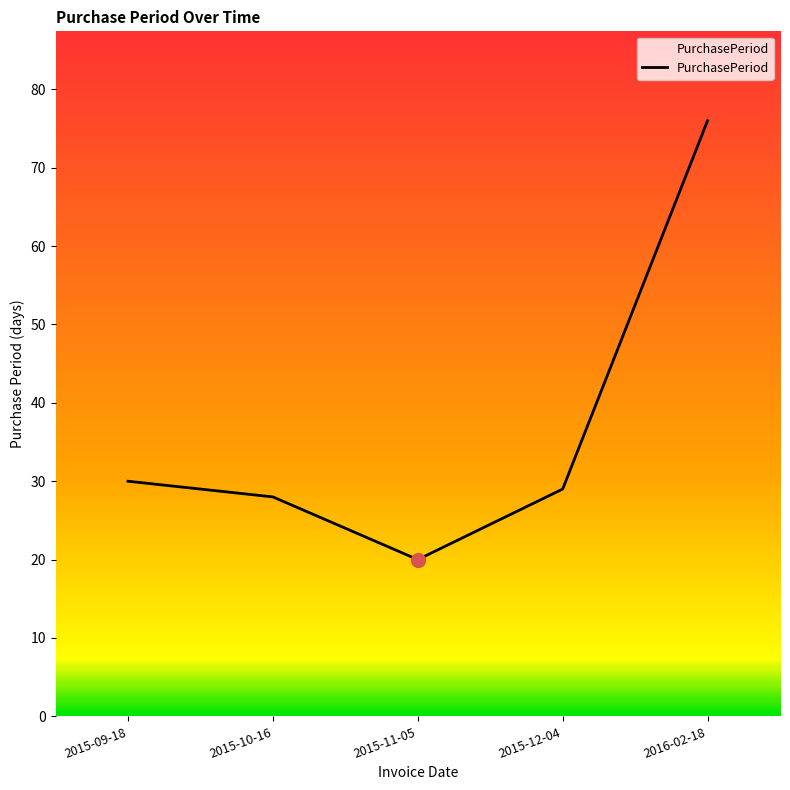

Approximately how many times larger is the value at 2015-11-05 compared to 2015-10-16?

0.7